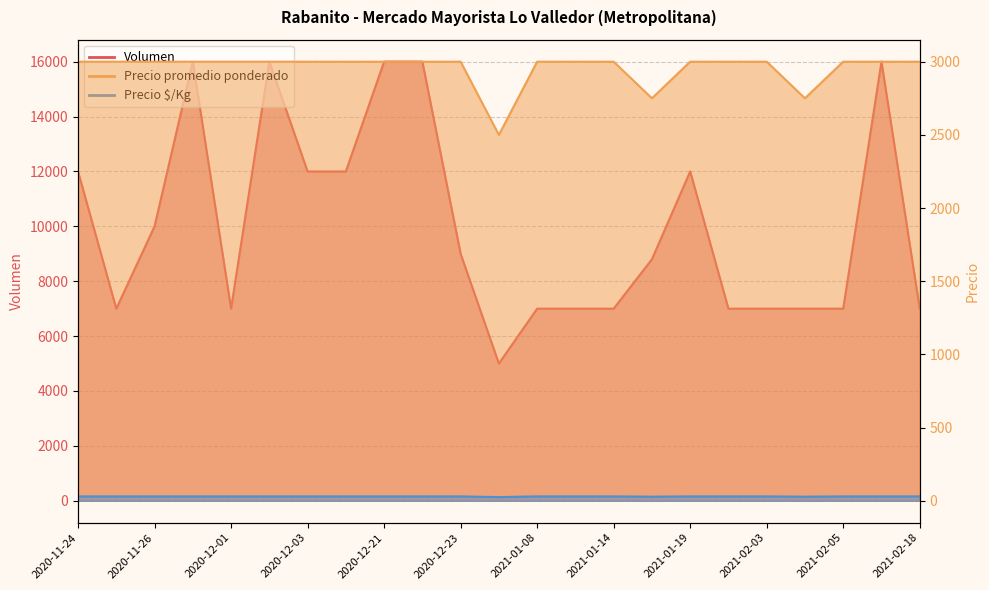

Where is Precio promedio ponderado nearest to the value 2750?

2021-01-18